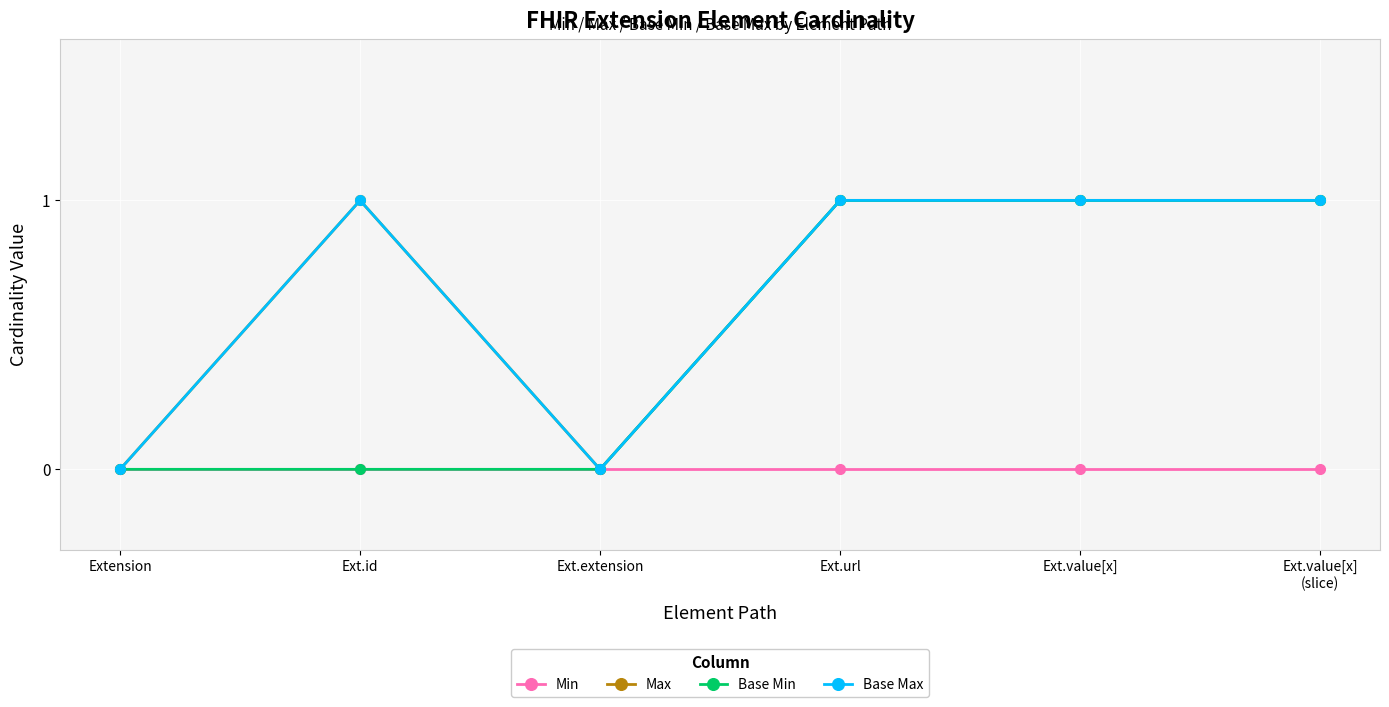

What is the difference between the highest and lowest values at Ext.id?

1